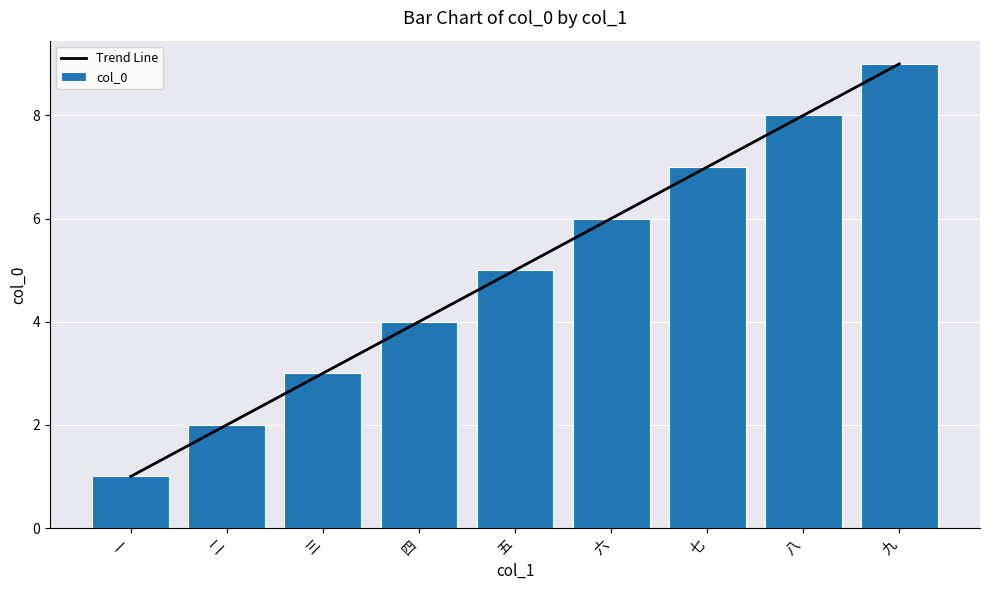

At which label does col_0 first exceed 5?

六